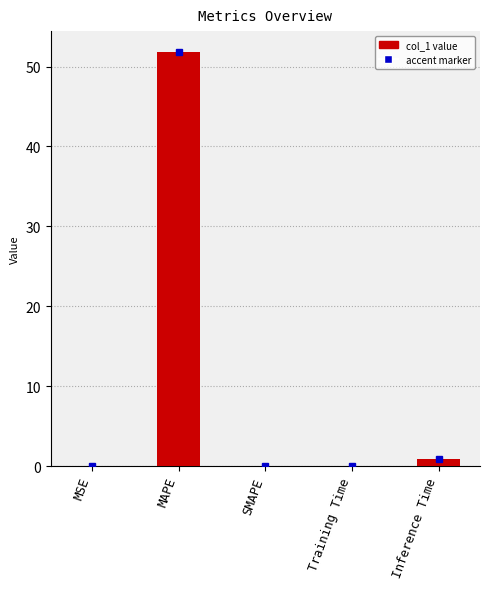

Are the bars horizontal?

No